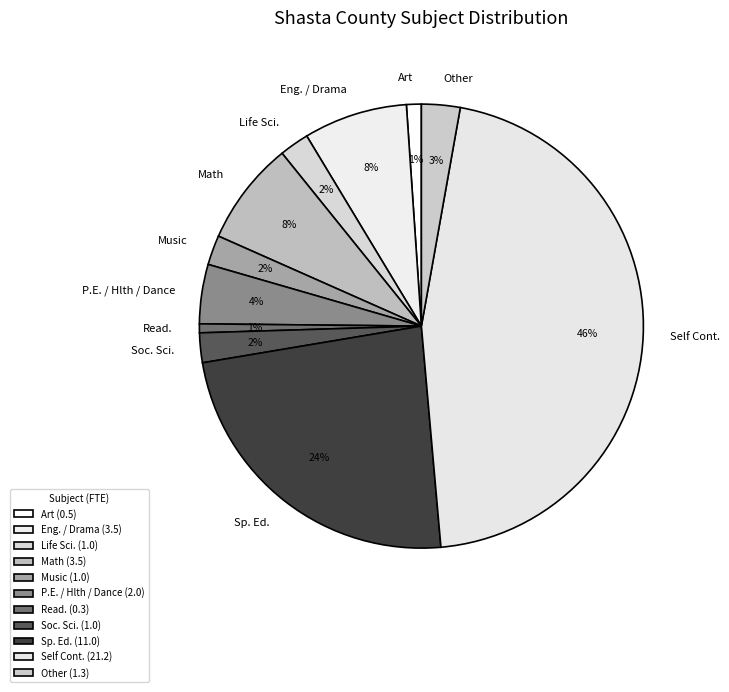

Count the number of slices in the pie.

11